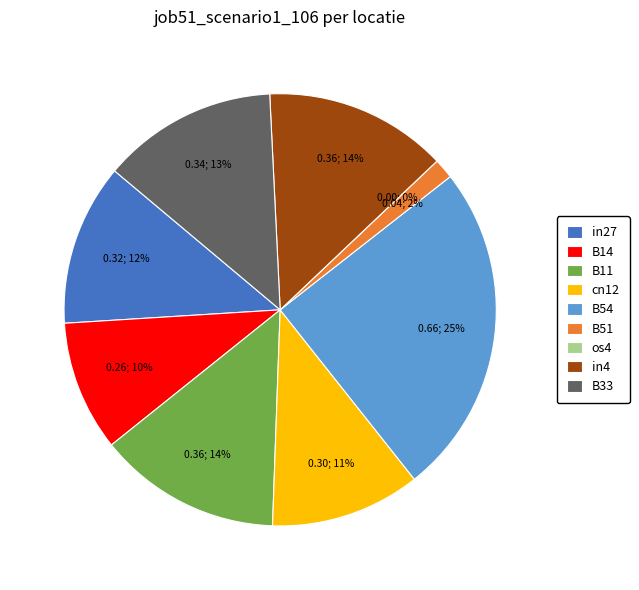

Count the number of slices in the pie.

9